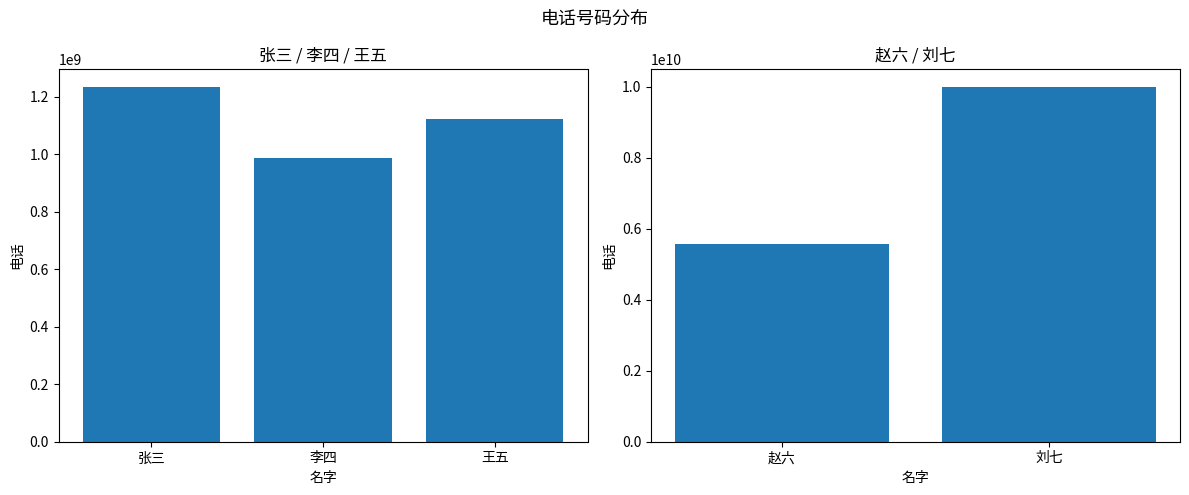

What is the label of the 1st bar from the left?

赵六